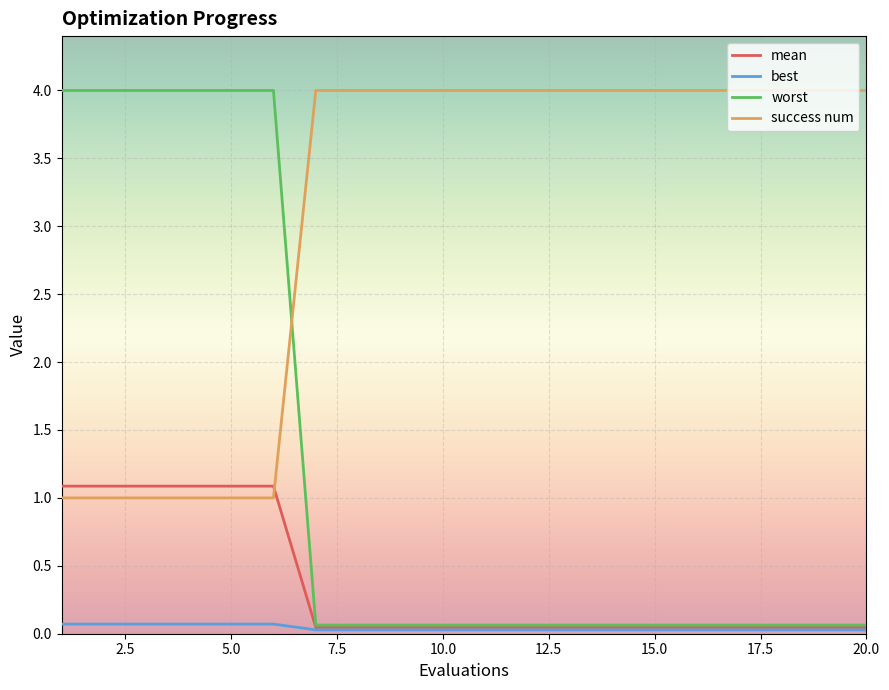

Is this an area chart (filled region under the line)?

No